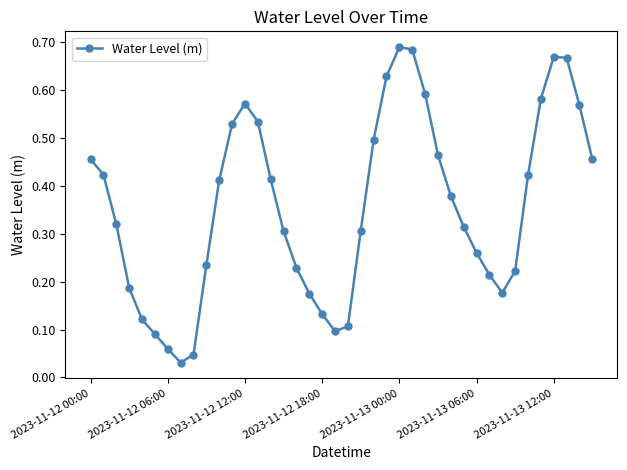

What is the sum of all values?

14.3